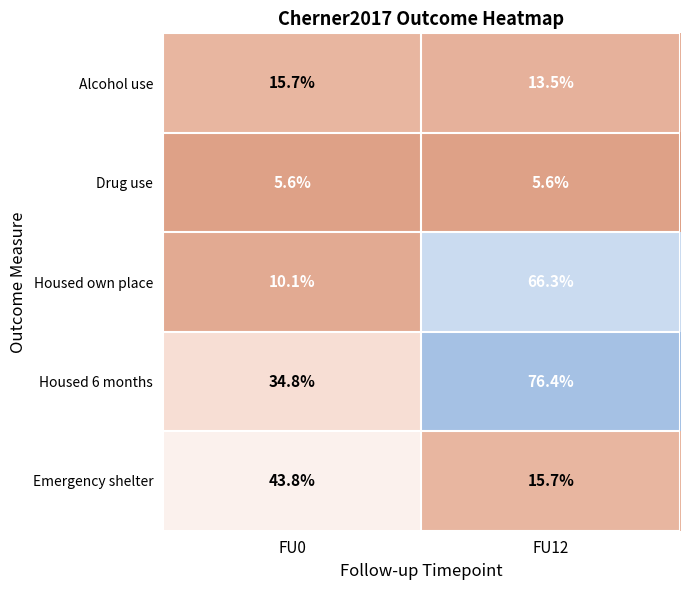

True or false: Housed own place has a value of 66.3 at FU12.

True